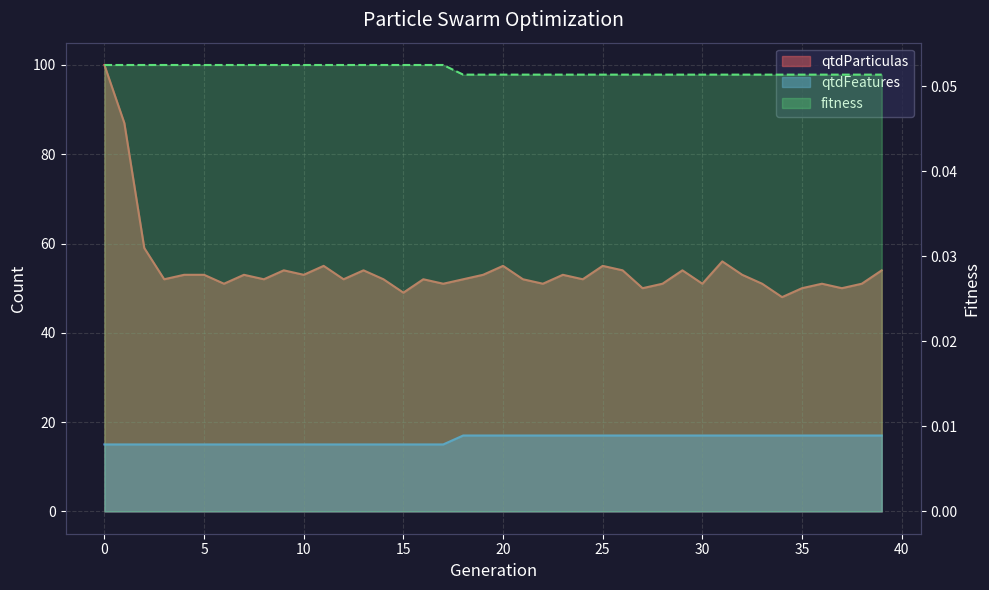

True or false: fitness and qtdParticulas intersect in this chart.

False